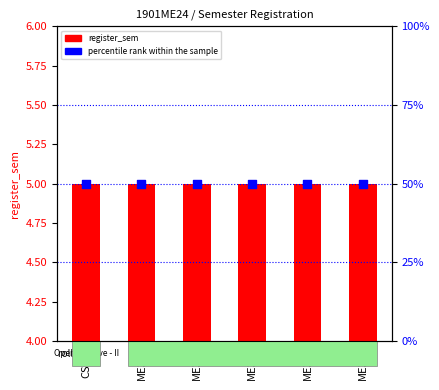

At how many categories does at least one series exceed 11?

6